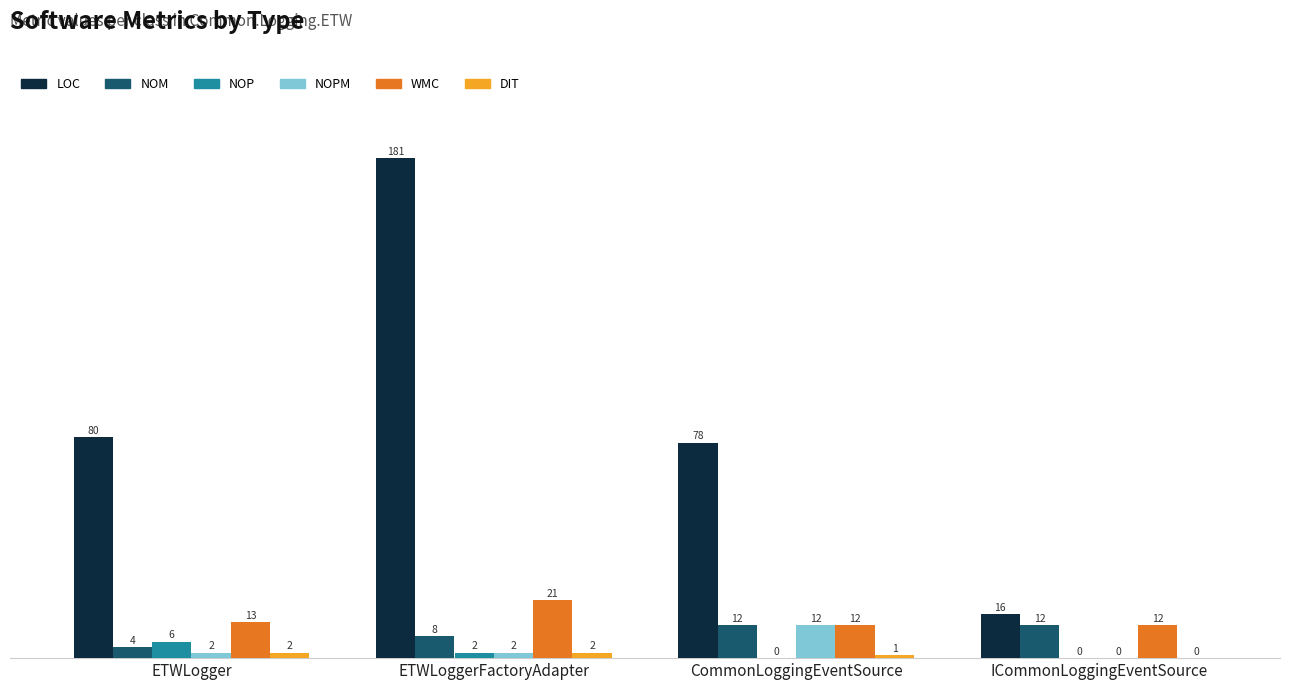

At which label is LOC closest to 98?

ETWLogger